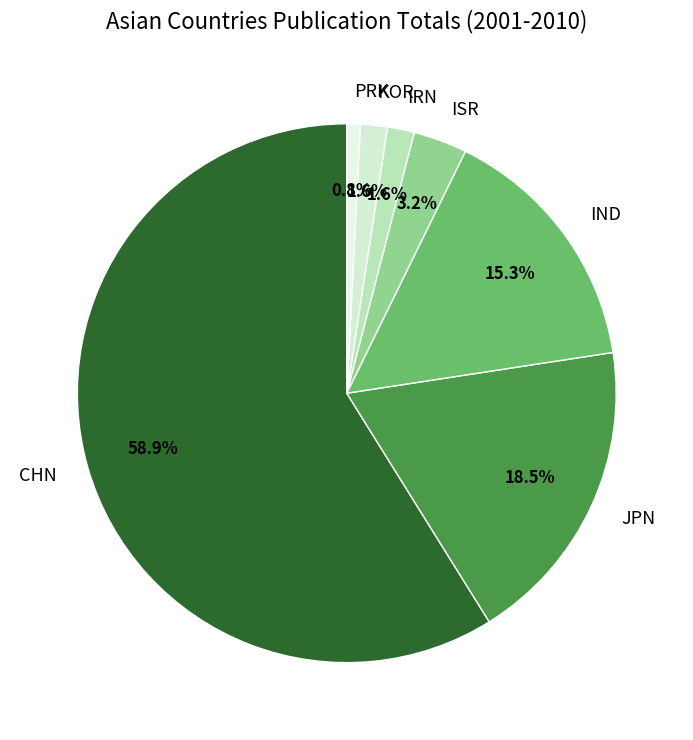

To the nearest percent, what is the difference between the largest and smallest slice percentages?

58%